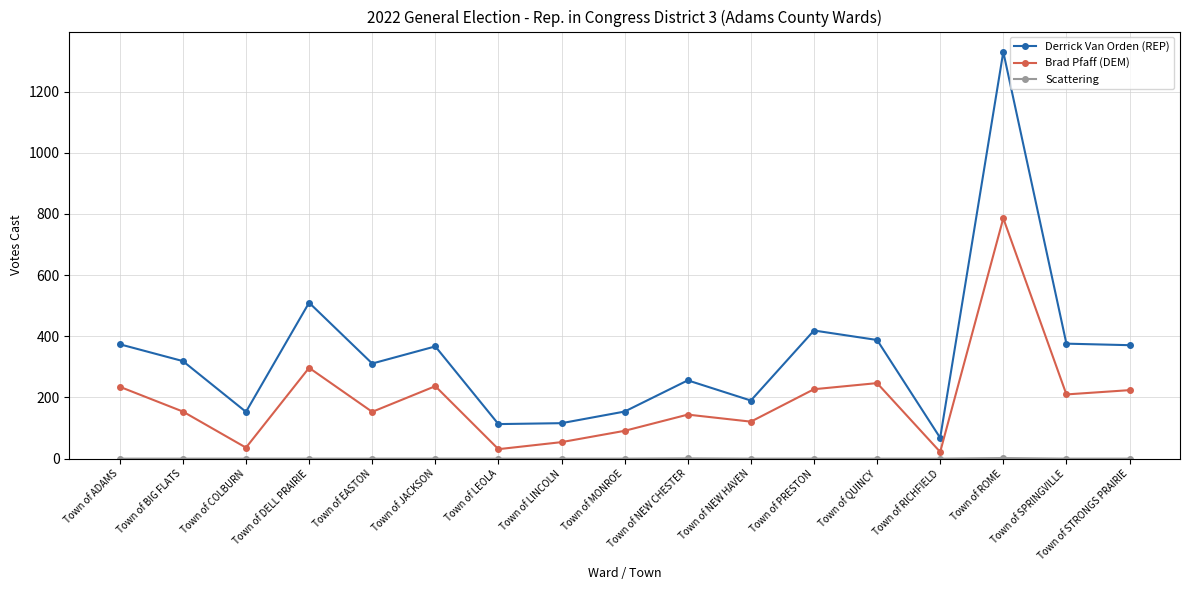

What is the maximum value for Brad Pfaff (DEM)?

786